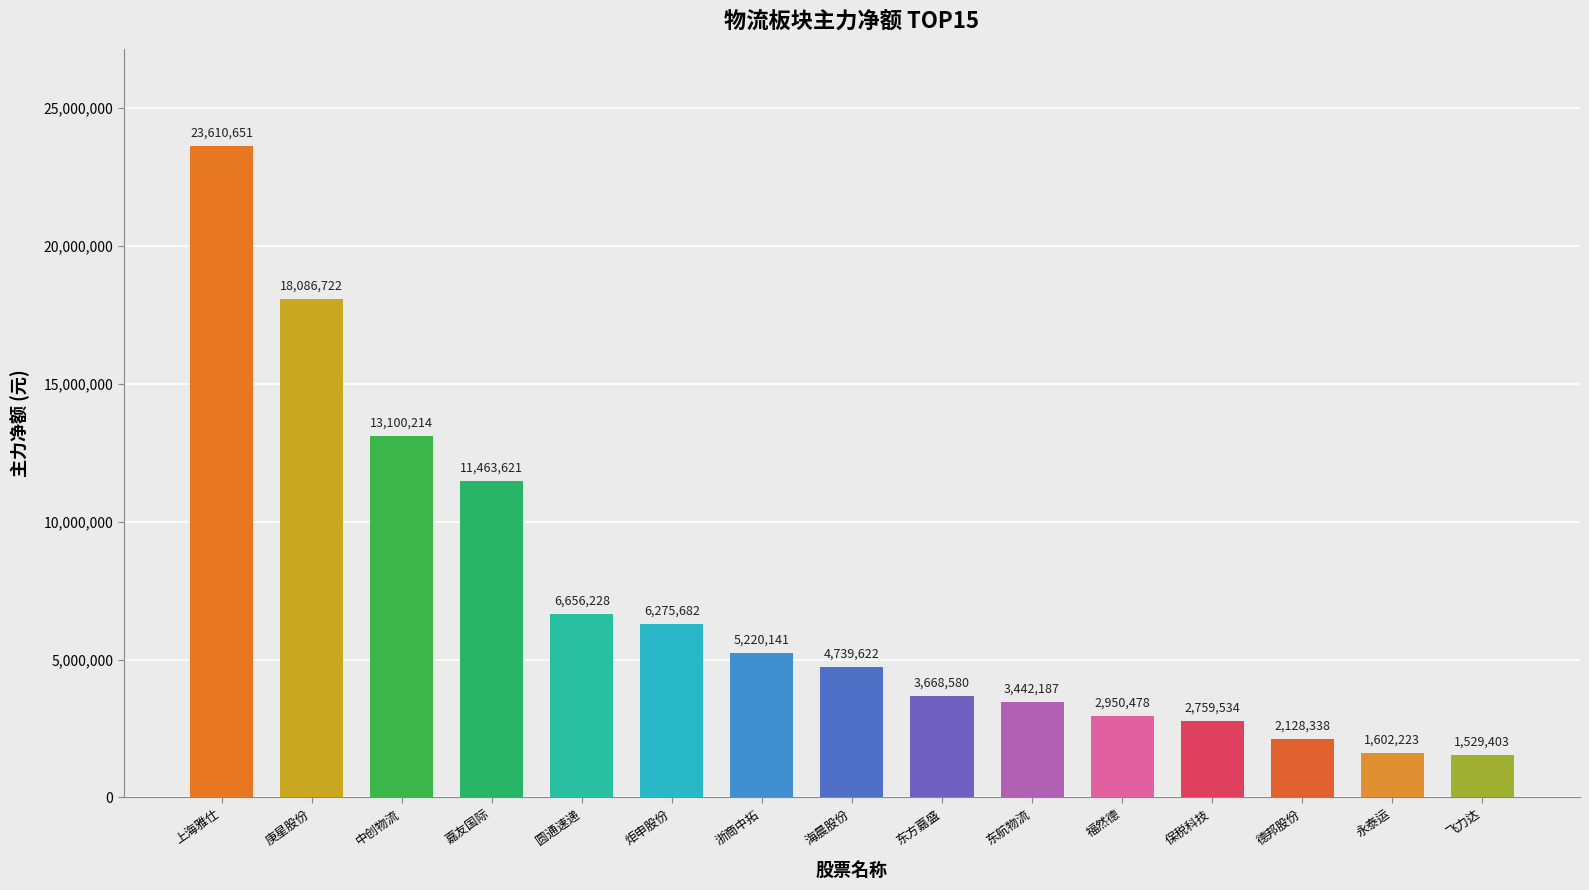

What is the difference between the second highest and minimum values?

16557319